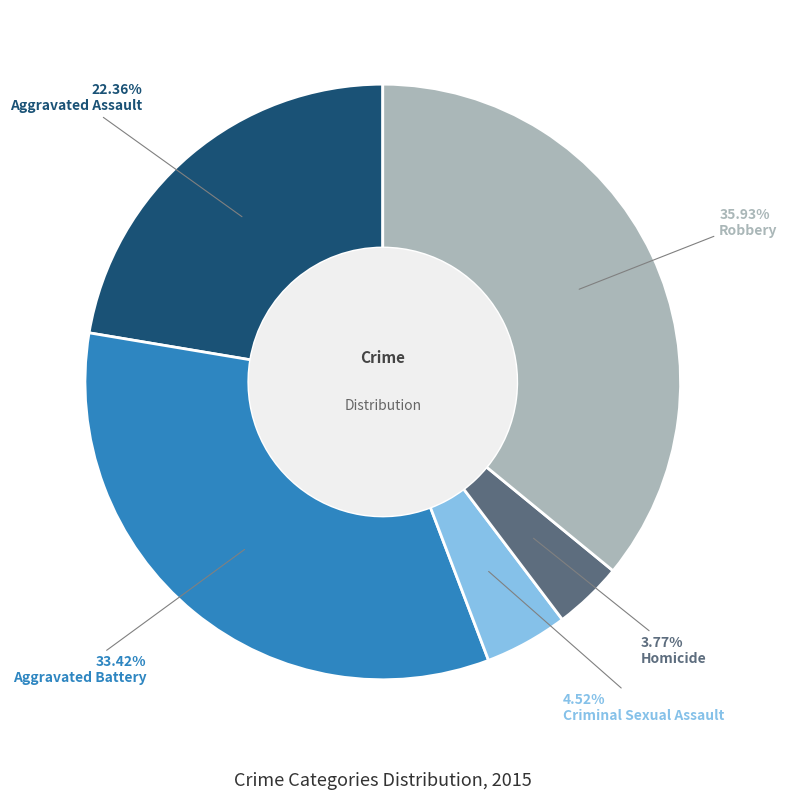

Is there any slice that represents more than half of the pie?

No